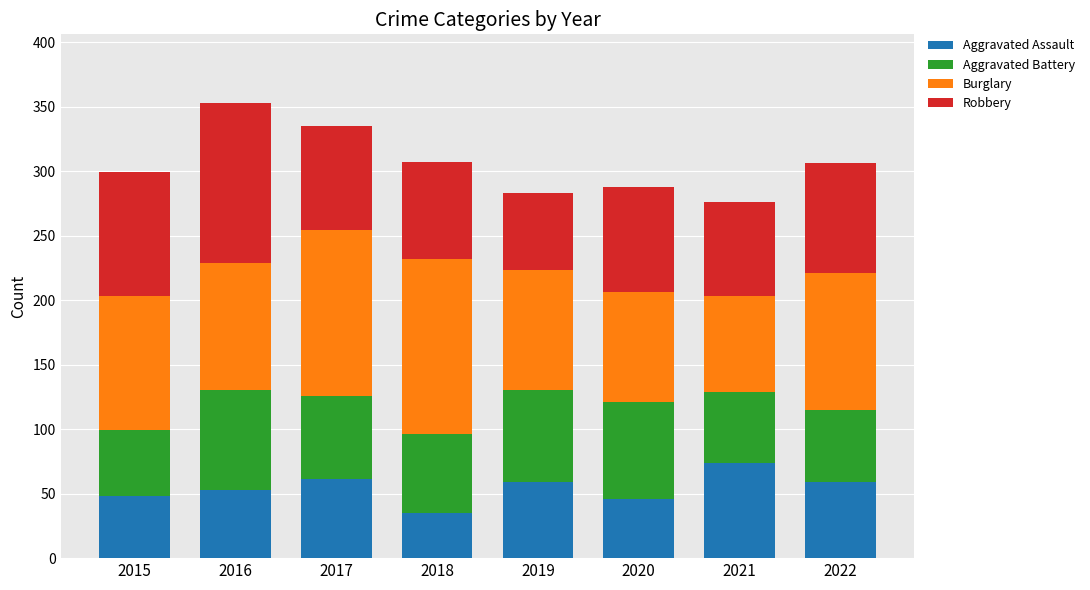

What is the total value across all series at 2016?

353